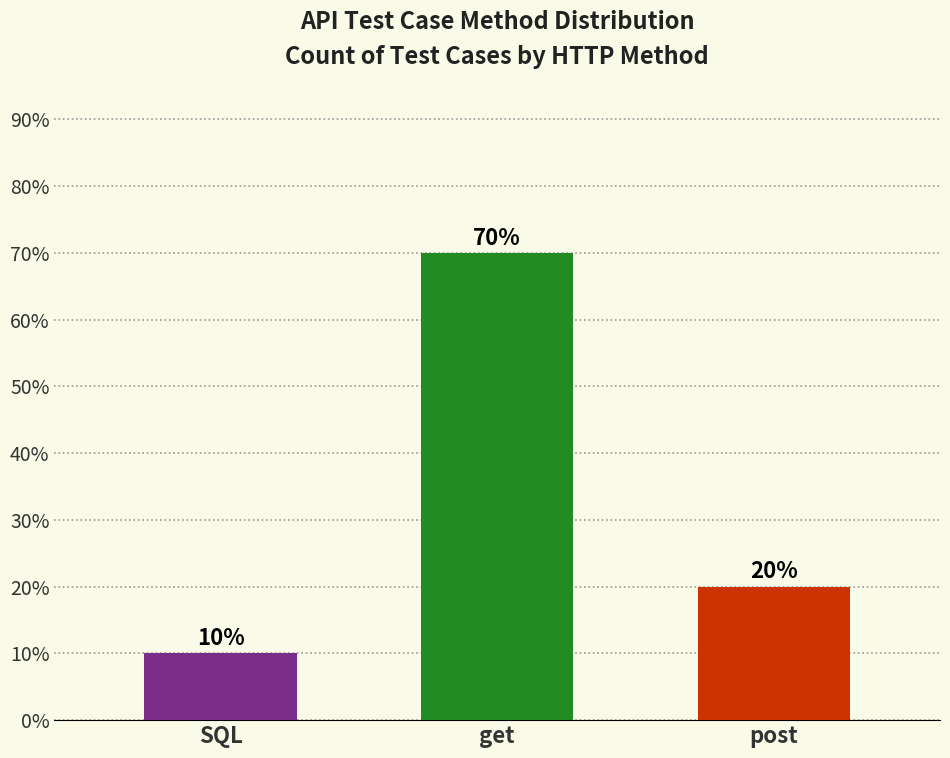

Does the chart contain any negative values?

No